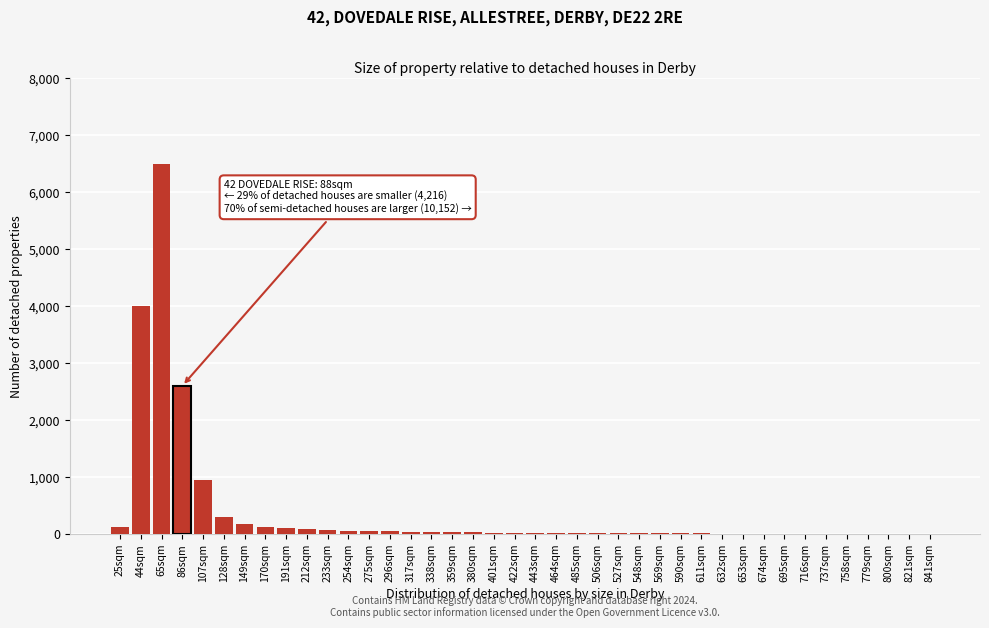

What is the sum of all values?

15539